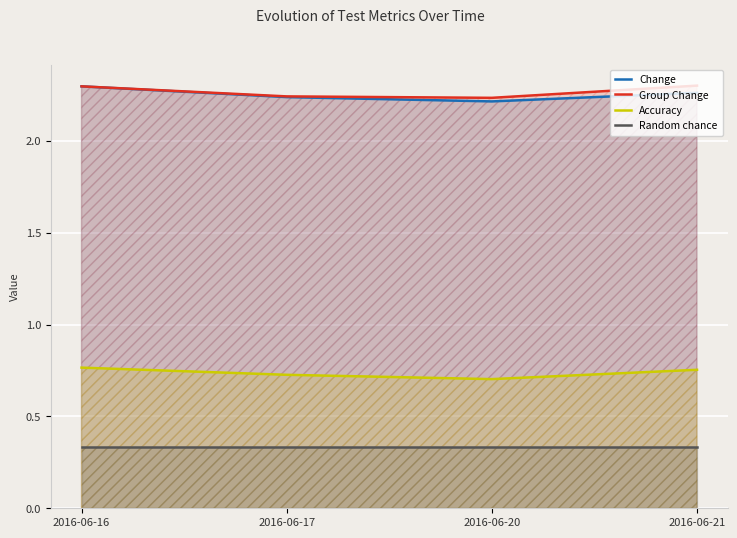

True or false: Group Change has more than 2 interior local peaks.

False